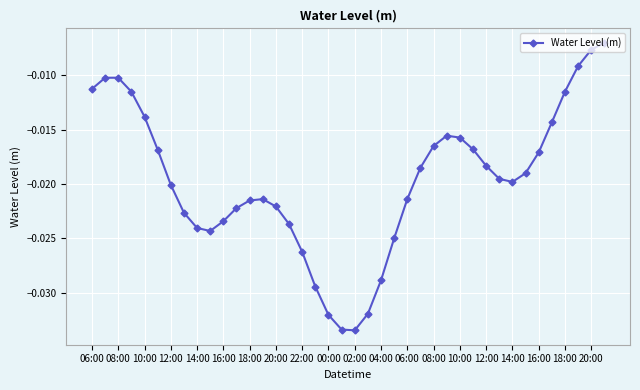

How many points are lower than both their immediate neighbors (excluding endpoints)?

3